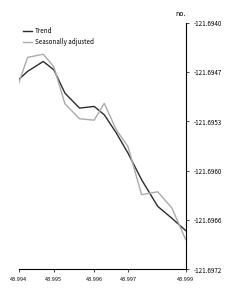

What is the average value of the Seasonally adjusted series?

-121.7